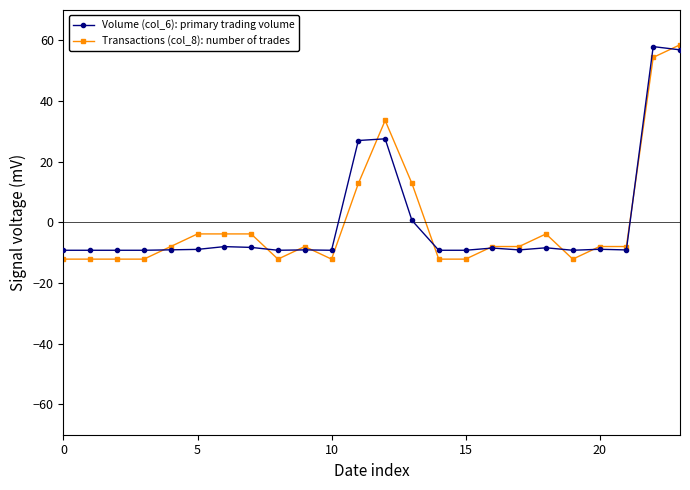

What is the lowest value of the Transactions (col_8): number of trades series?

-12.1